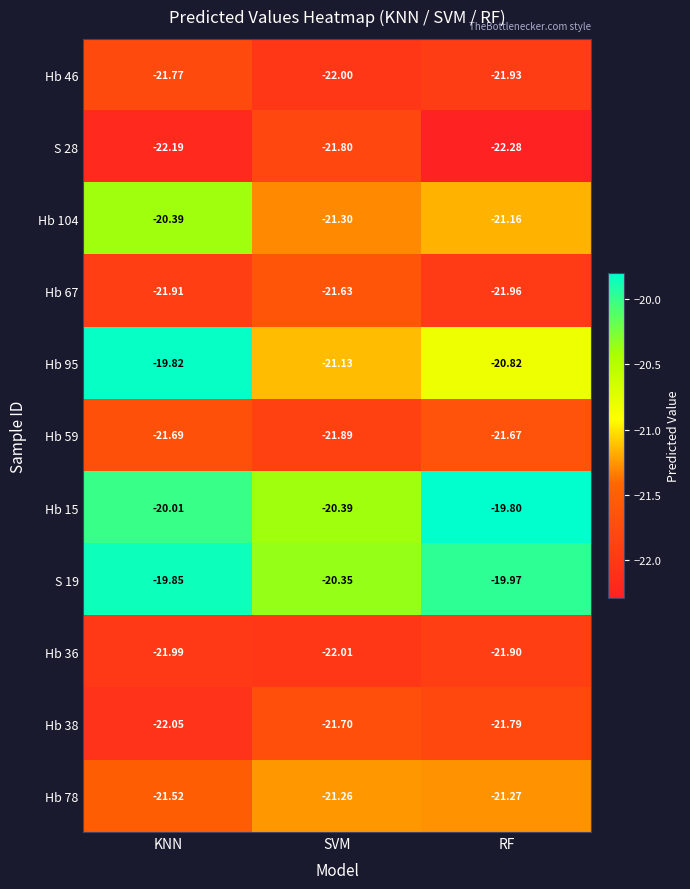

Rank the categories by Hb 78 value from highest to lowest.

SVM, RF, KNN